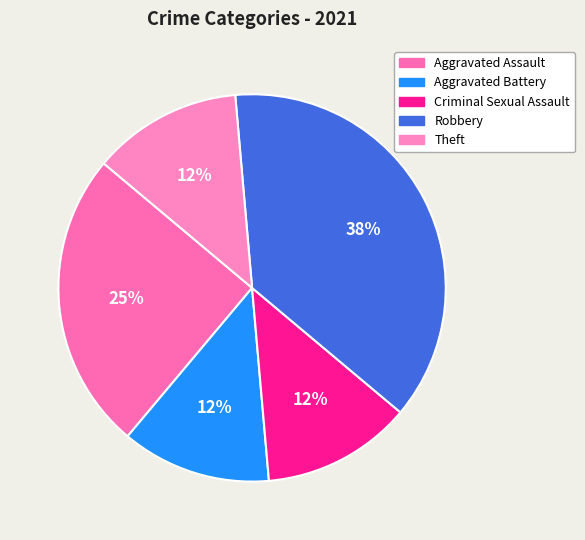

Which has a higher value, Aggravated Assault or Robbery?

Robbery